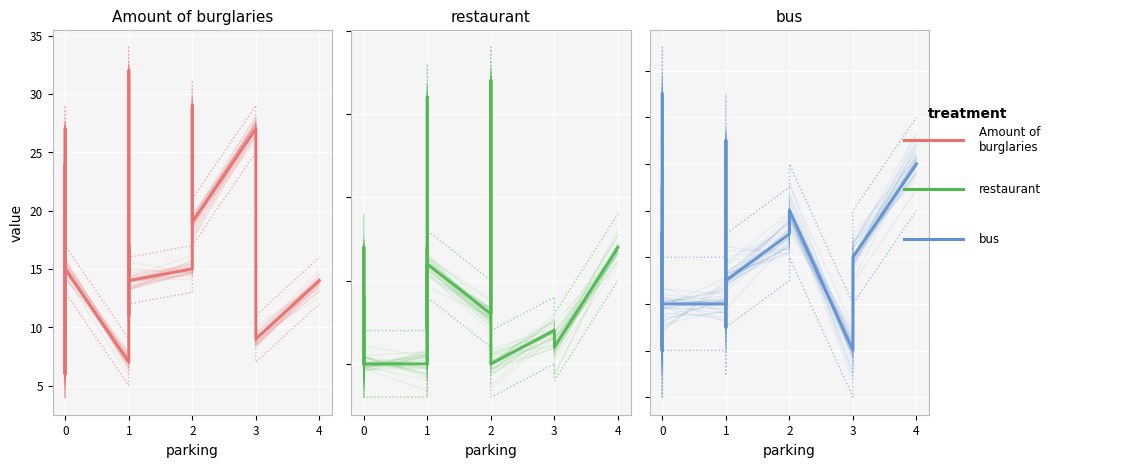

What is the sum of all restaurant values?

88